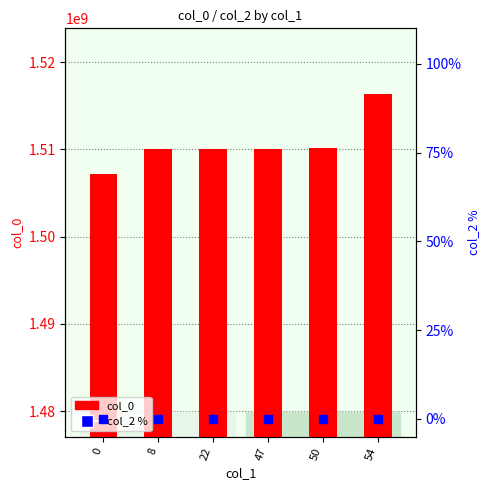

At how many categories does at least one series exceed 287760916?

6